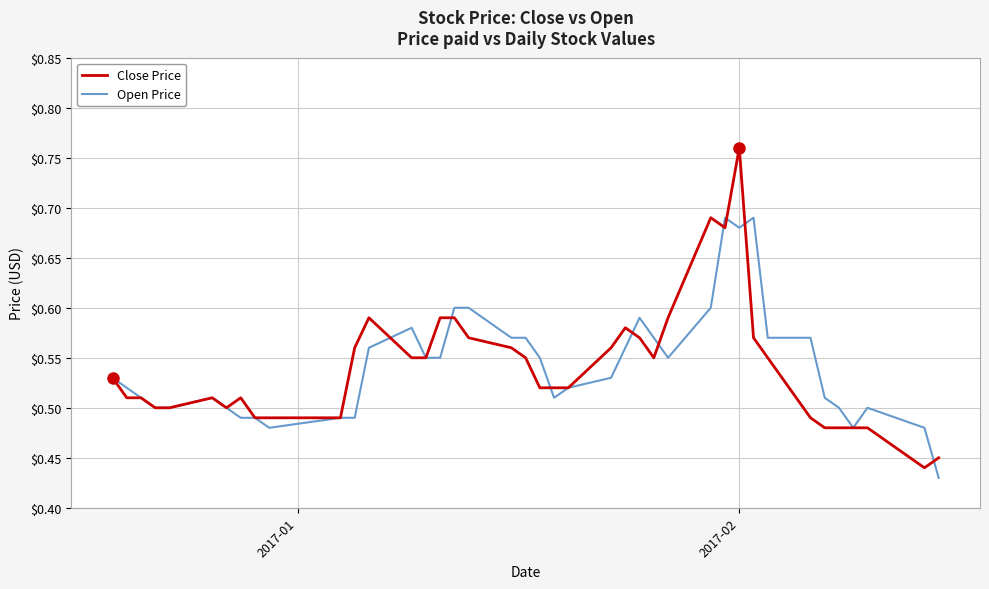

Which series has the largest range (max minus min)?

Close Price